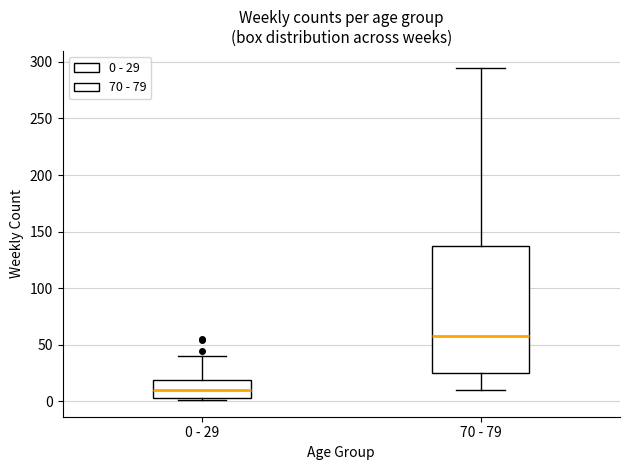

Reading left to right, transcribe this box plot: for each box, give where its median line is, the range the box spans, and where its two whiskers end, as read against the y-axis. The values are not printed on the chart, so give them approximately, as read against the axis.

0 - 29: median 10, box 5 to 20, whiskers 0 to 40
70 - 79: median 60, box 25 to 135, whiskers 10 to 295